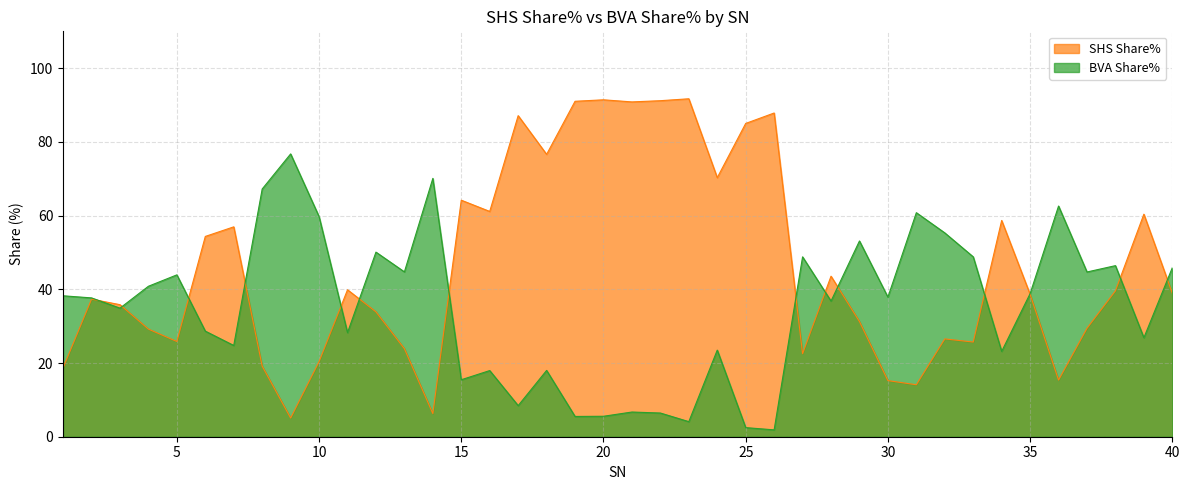

Does the chart have visible grid lines?

Yes